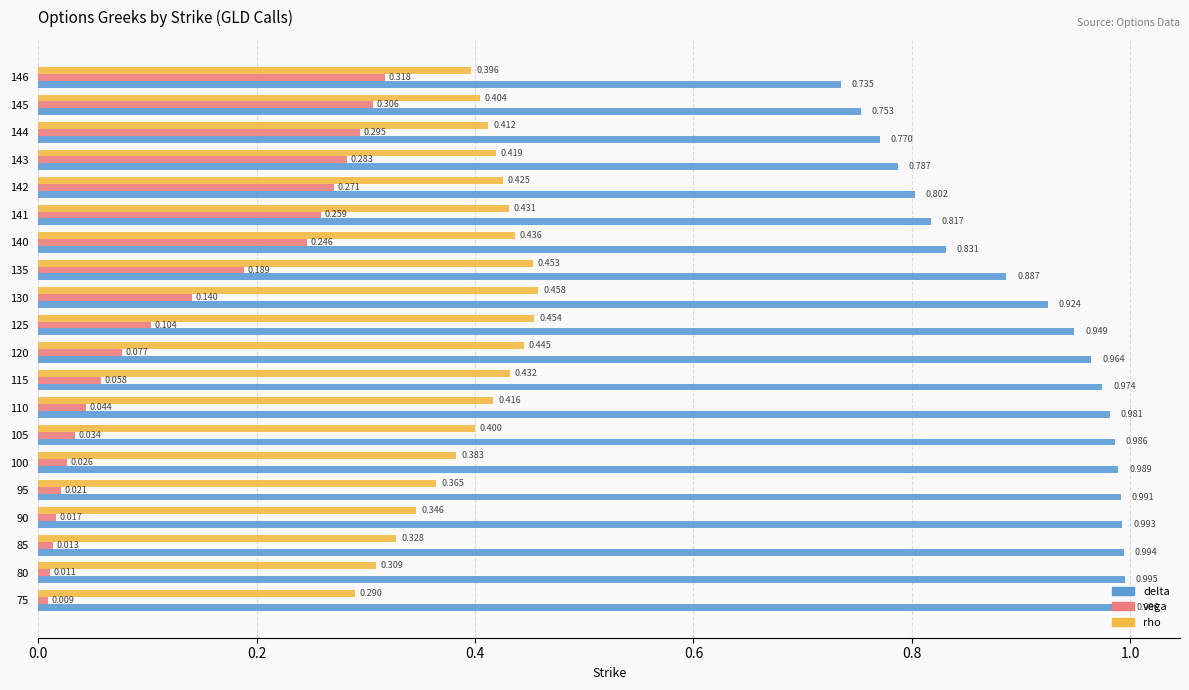

At which category is the sum across all series the highest?

135